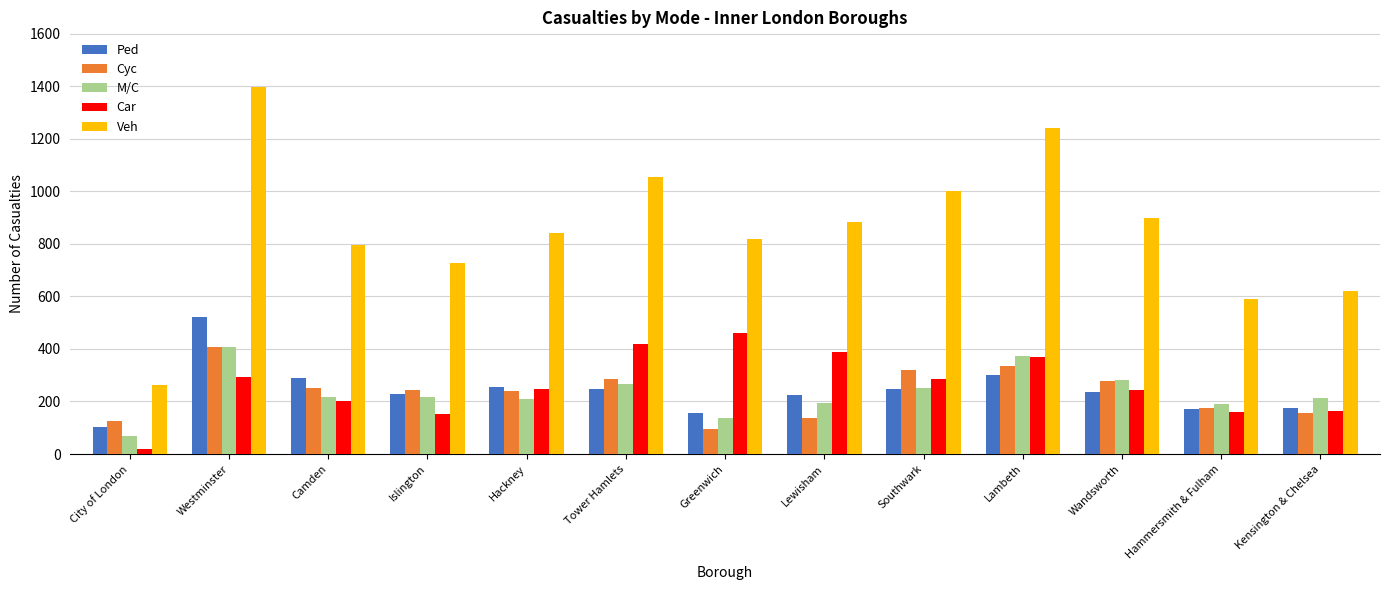

True or false: Car has a value of 93 at Kensington & Chelsea.

False